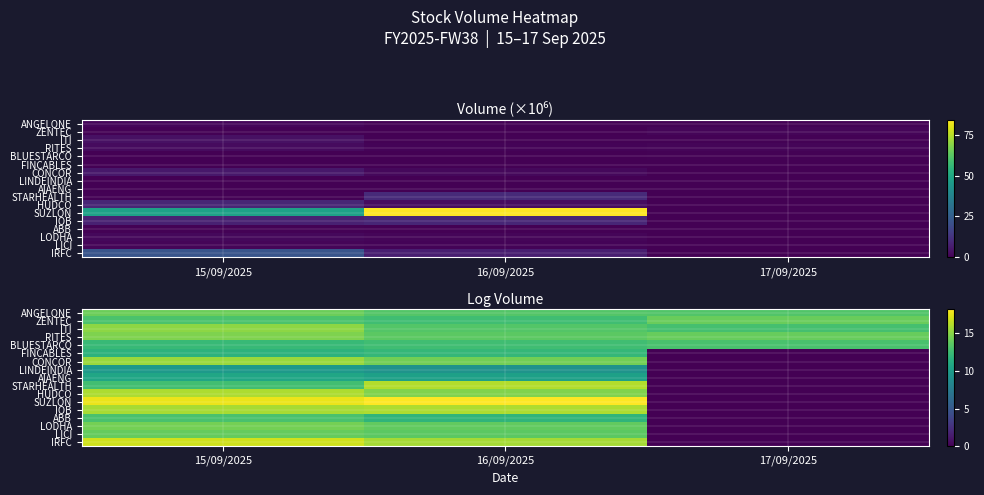

Is the value of ZENTEC at 16/09/2025 greater than the value of ABB at 16/09/2025?

Yes